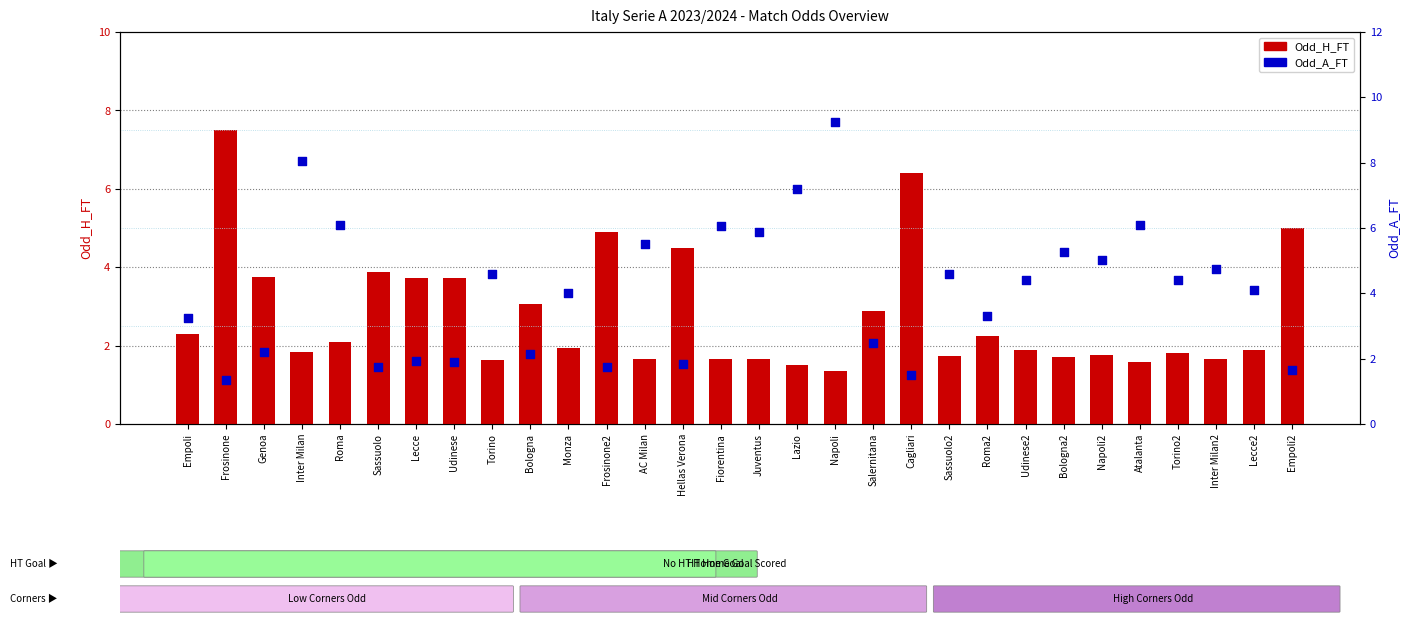

Which series has the widest spread of Y values?

Odd_A_FT